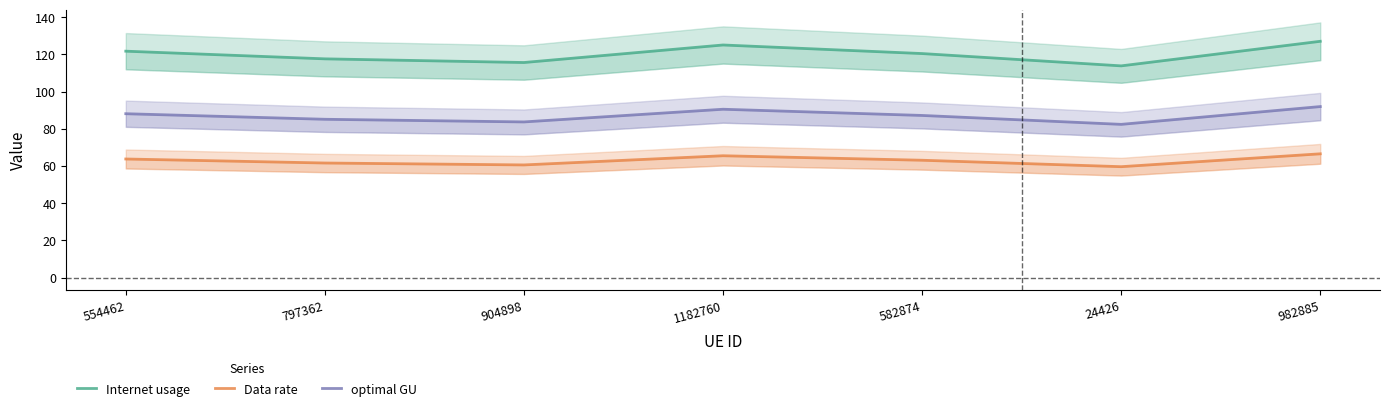

How many values in the Data rate series exceed 63?

4